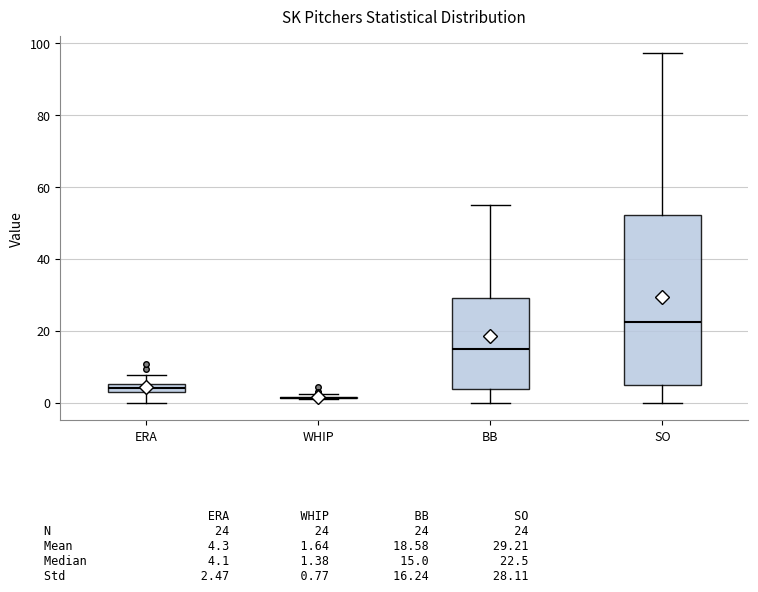

Where is the upper edge of the box for BB on the y-axis? The values are not printed on the chart, so give them approximately, as read against the axis.

30